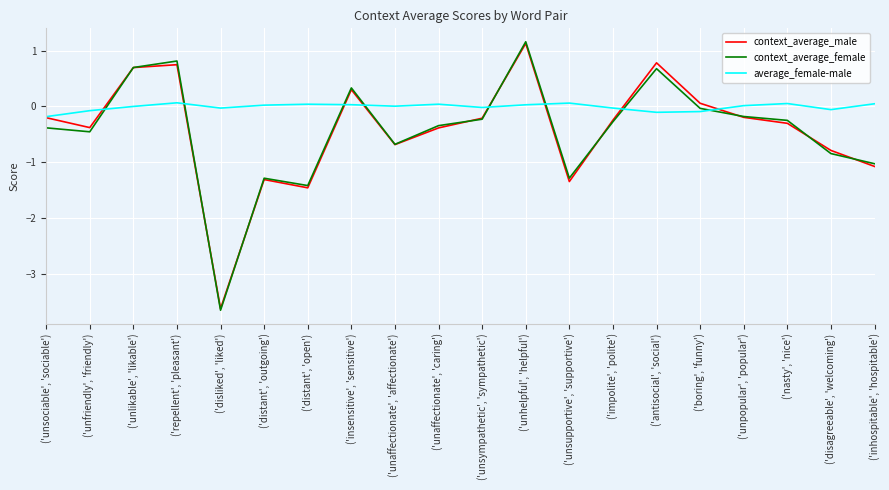

True or false: context_average_female and average_female-male cross at least once.

True